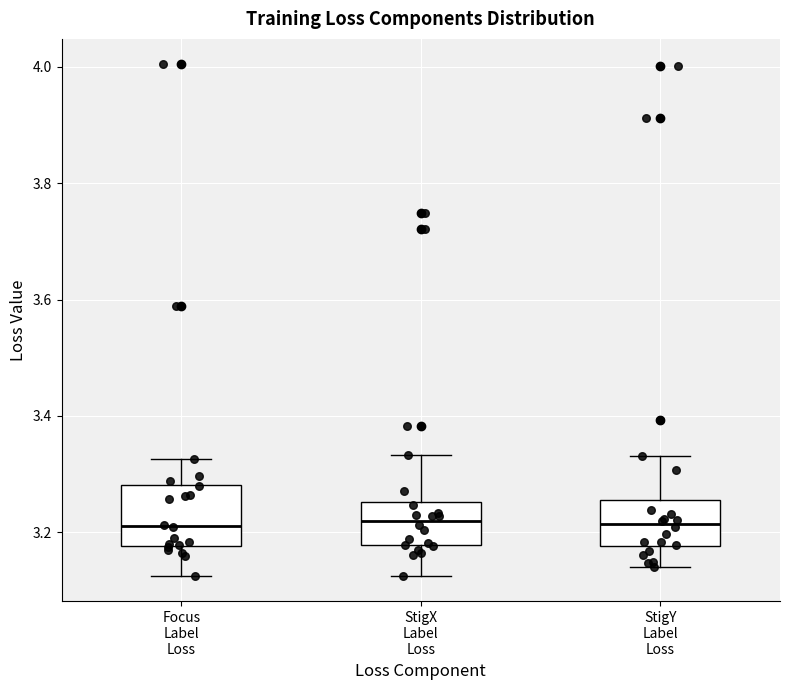

Where does the upper whisker of the box for StigY Label Loss end on the y-axis? The values are not printed on the chart, so give them approximately, as read against the axis.

3.34